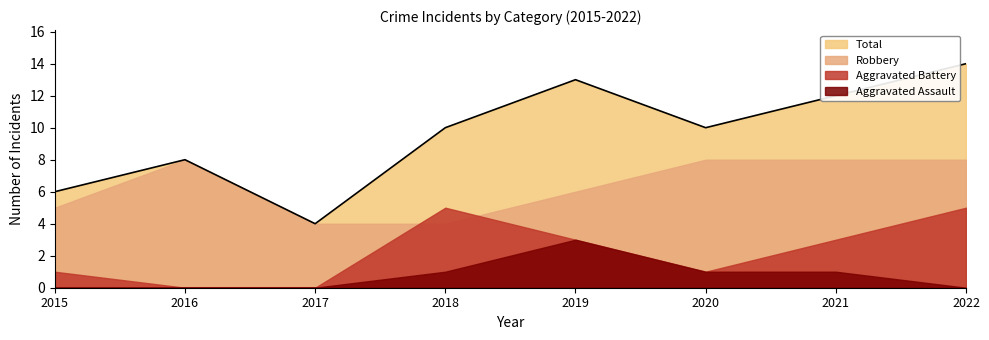

At which label is Total closest to 9?

2016